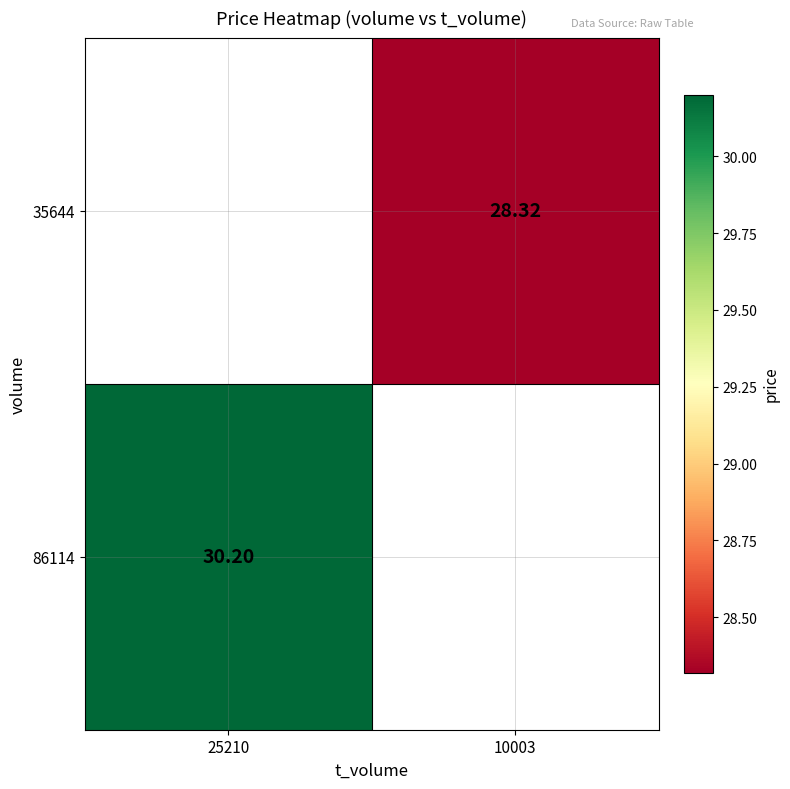

How many data points does each series have?

2